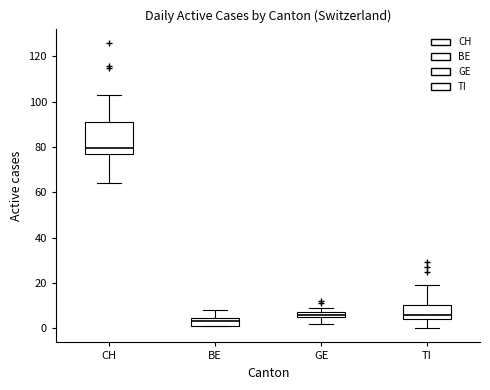

Comparing the boxes themselves (not the whiskers), which one is the tallest?

CH